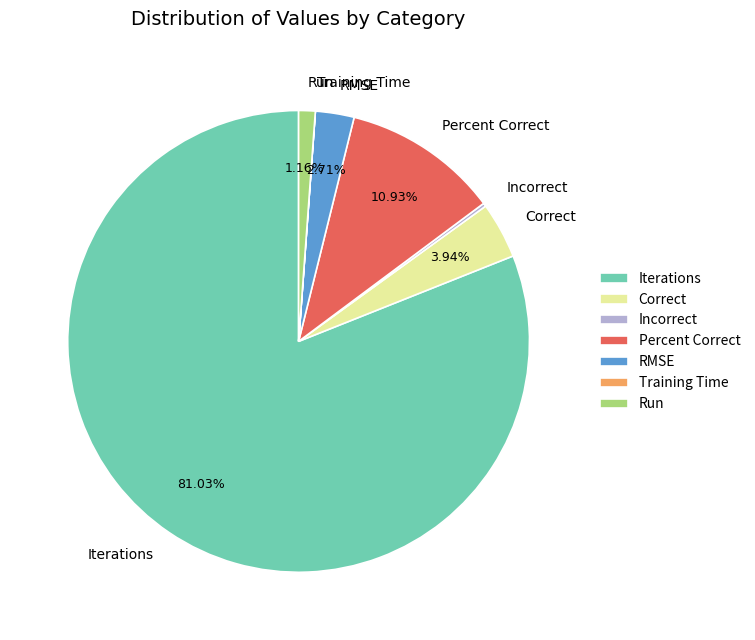

Do Iterations and Run together represent more than half of the pie?

Yes